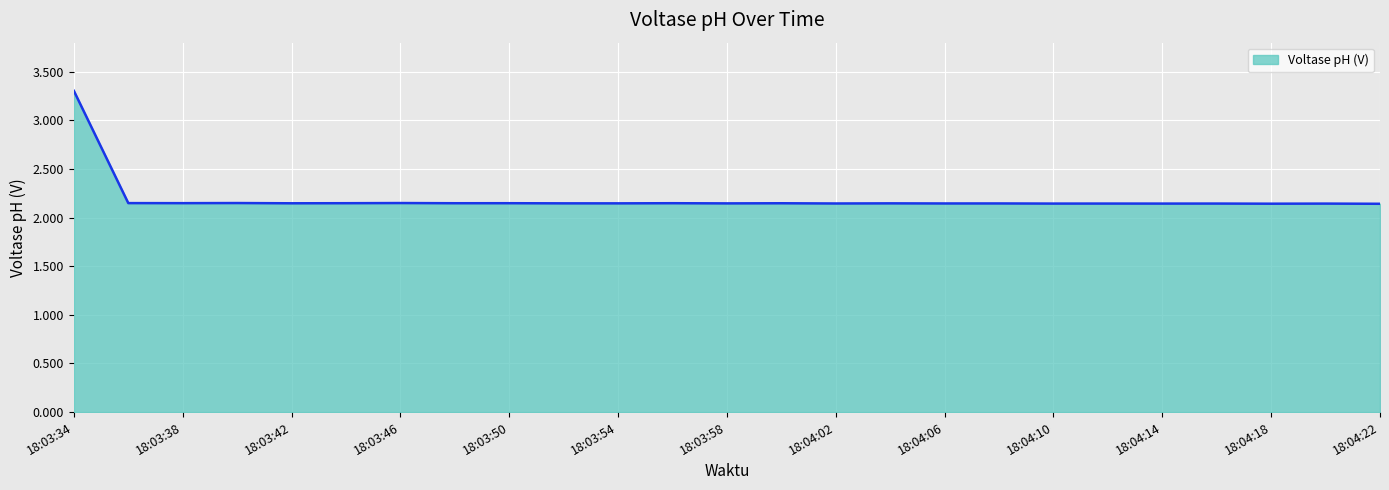

What is the maximum value shown in the chart?

3.3